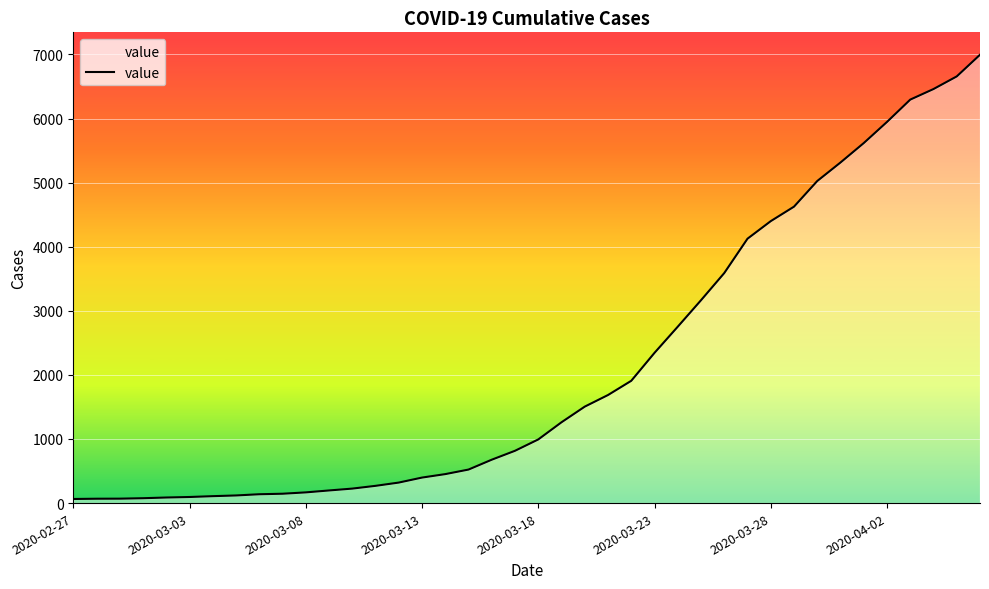

What is the greatest value displayed?

6995